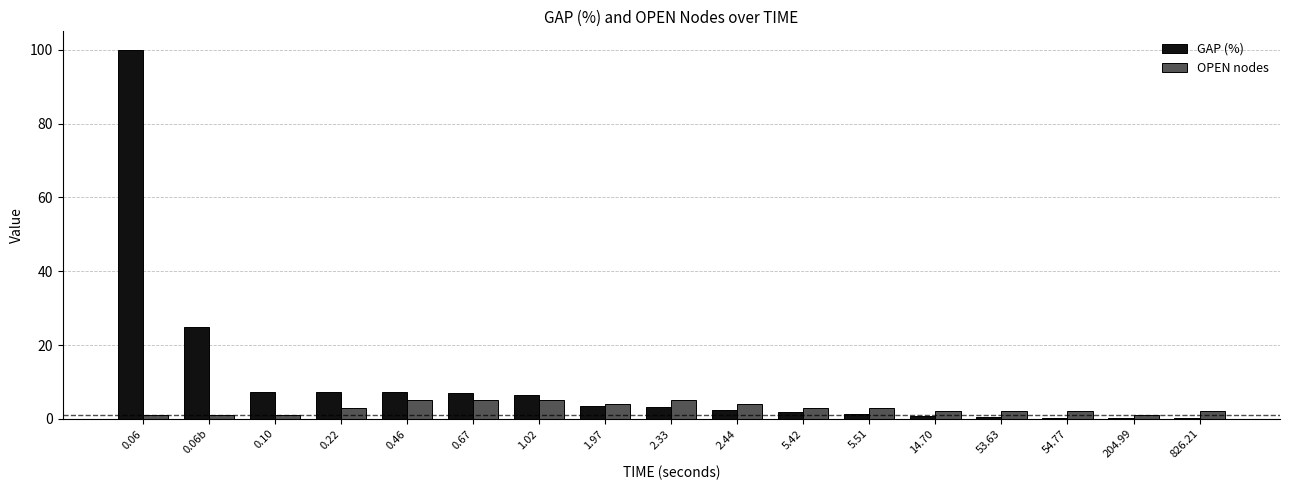

The GAP (%) series shows 1.8 at 5.42. True or false?

True